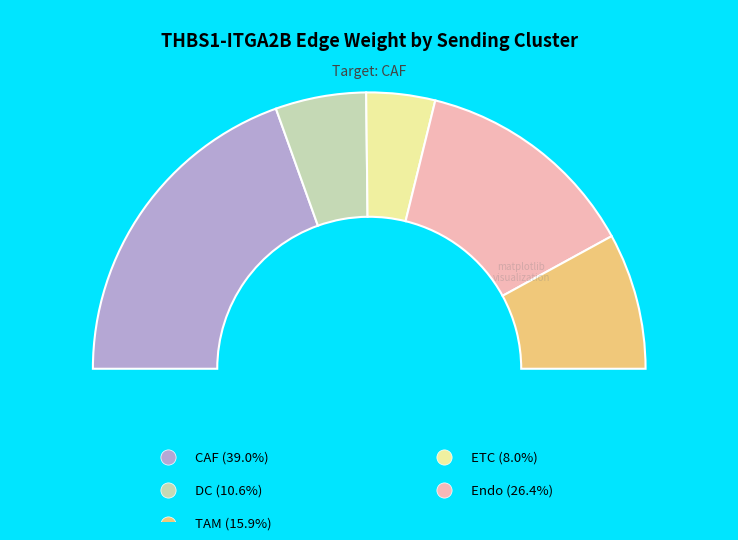

Between Endo and ETC, which is larger?

Endo